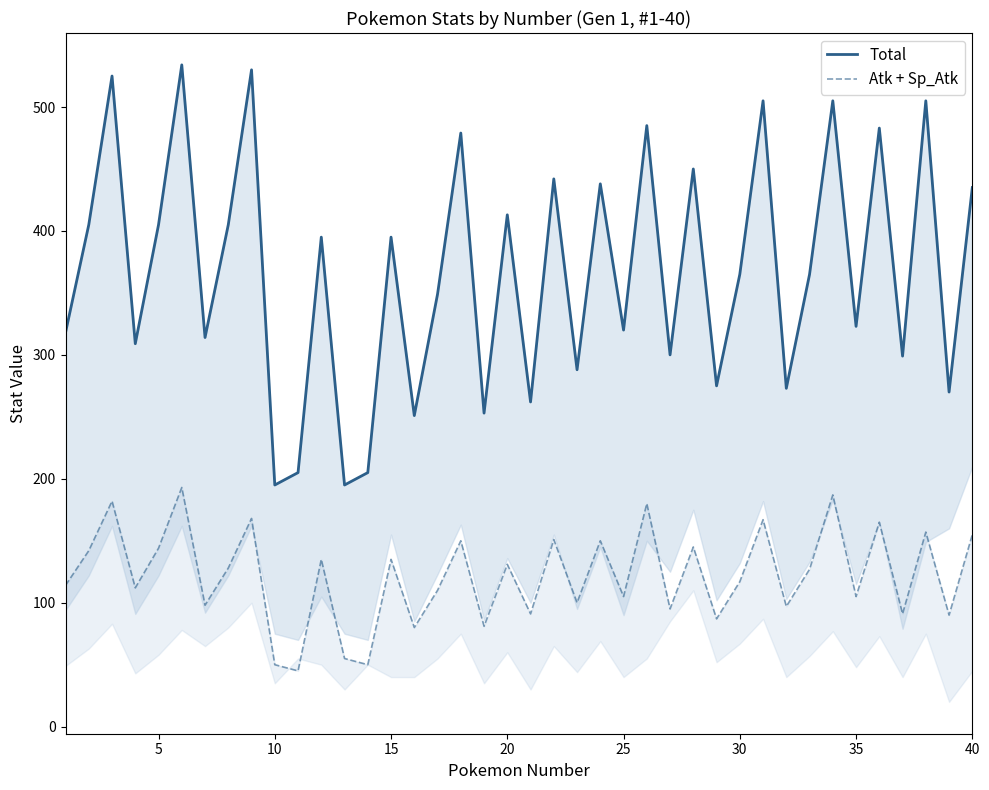

True or false: Atk + Sp_Atk and Total intersect in this chart.

False